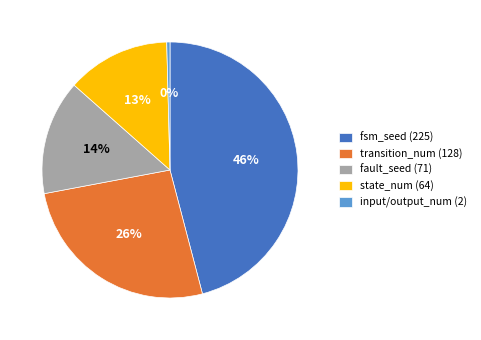

What is the smallest slice in the pie chart?

input/output_num (2)